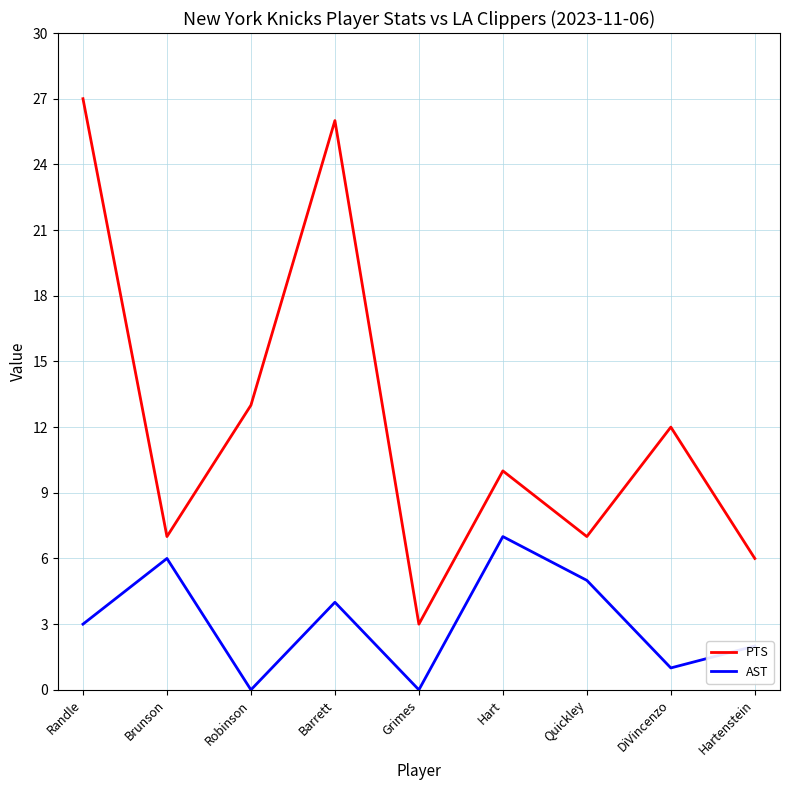

In AST, how many points are higher than both neighbors (excluding endpoints)?

3